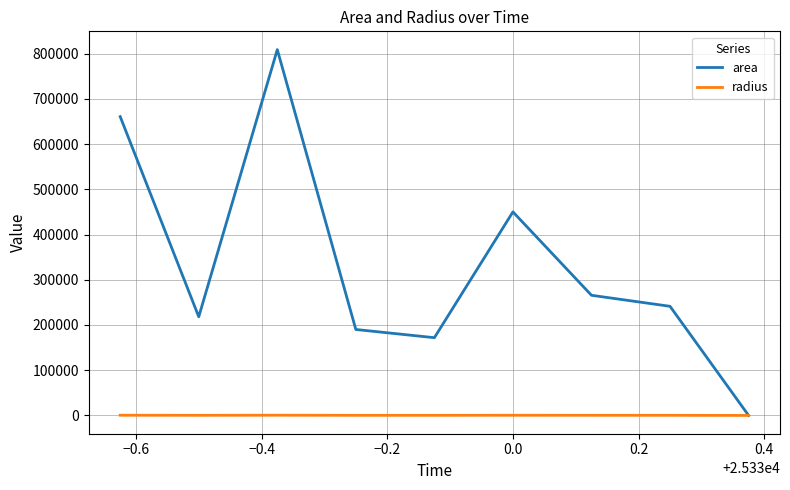

Which series has the largest total across all categories?

area